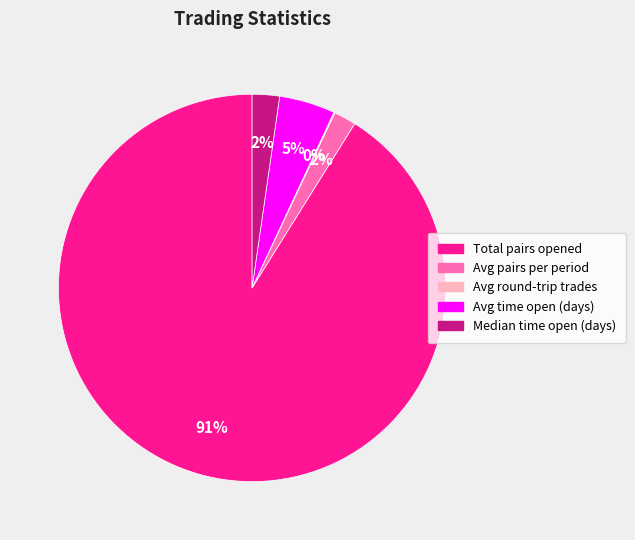

Combined, do Avg pairs per period and Avg time open (days) account for over 50%?

No